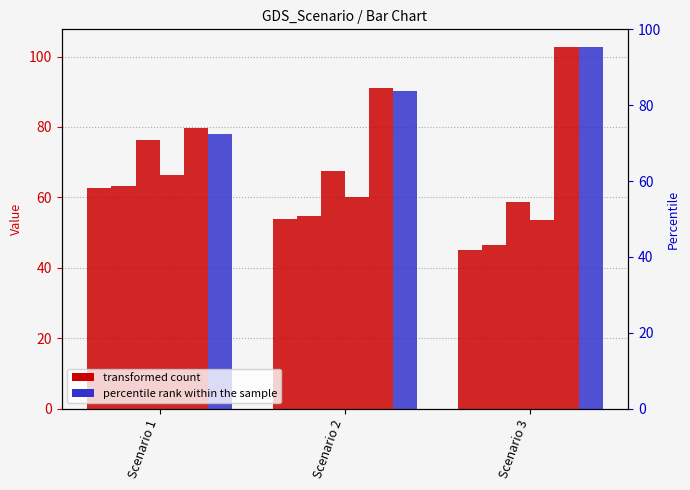

Count the number of categories in the chart.

3